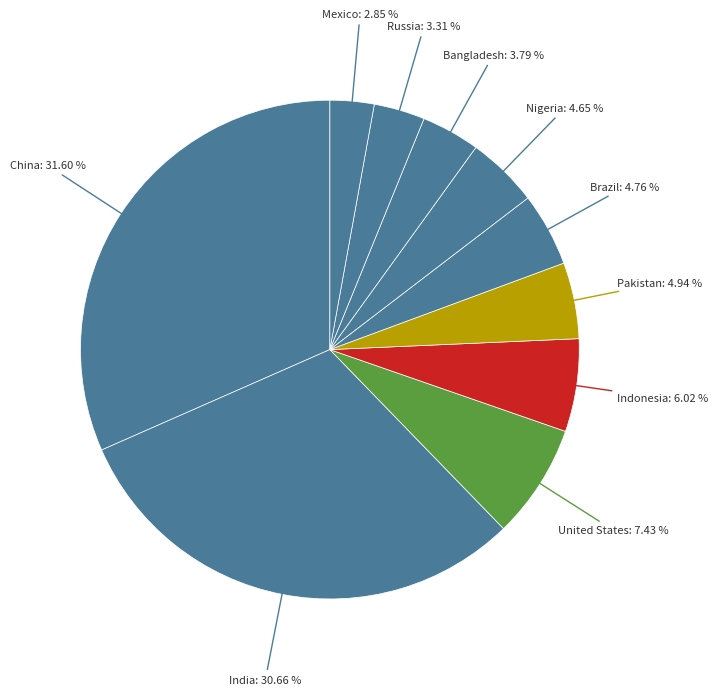

What is the largest slice in the pie chart?

China